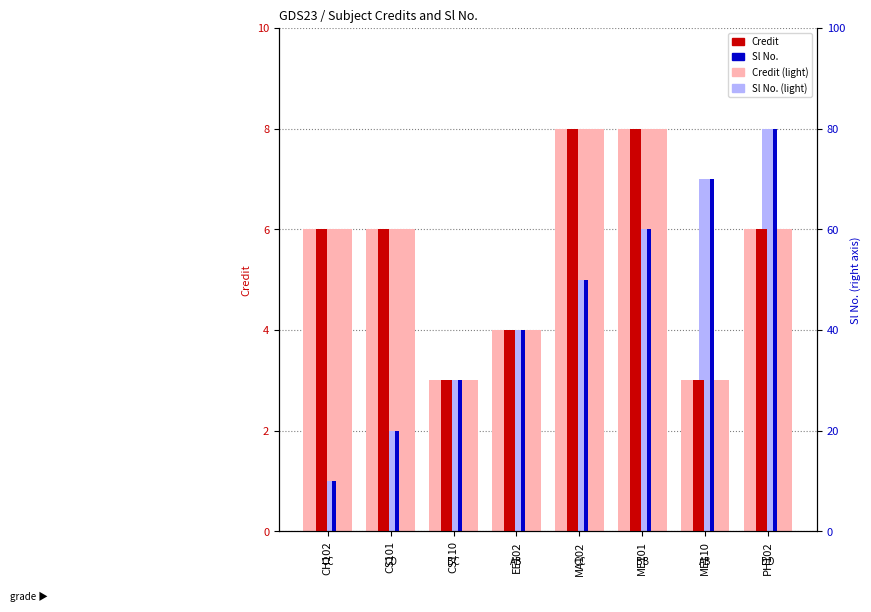

Does the chart contain stacked bars?

No